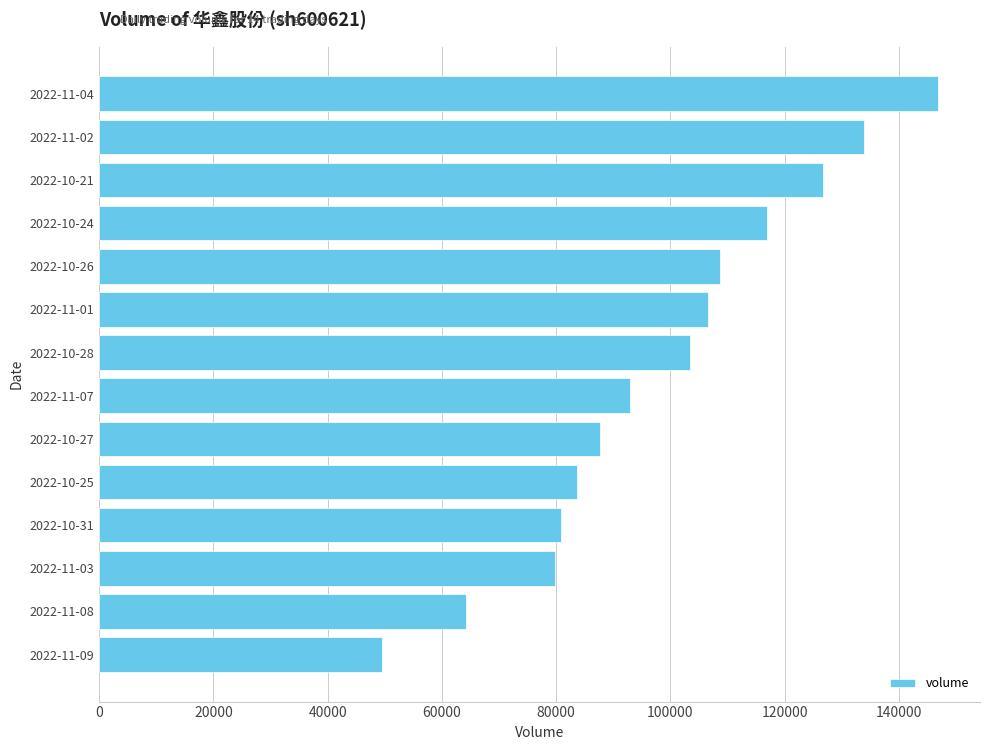

What is the sum of all values?

1381788